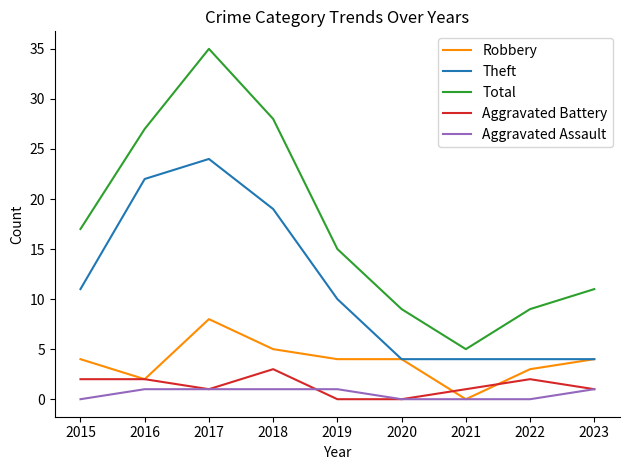

How many lines are shown in the chart?

5